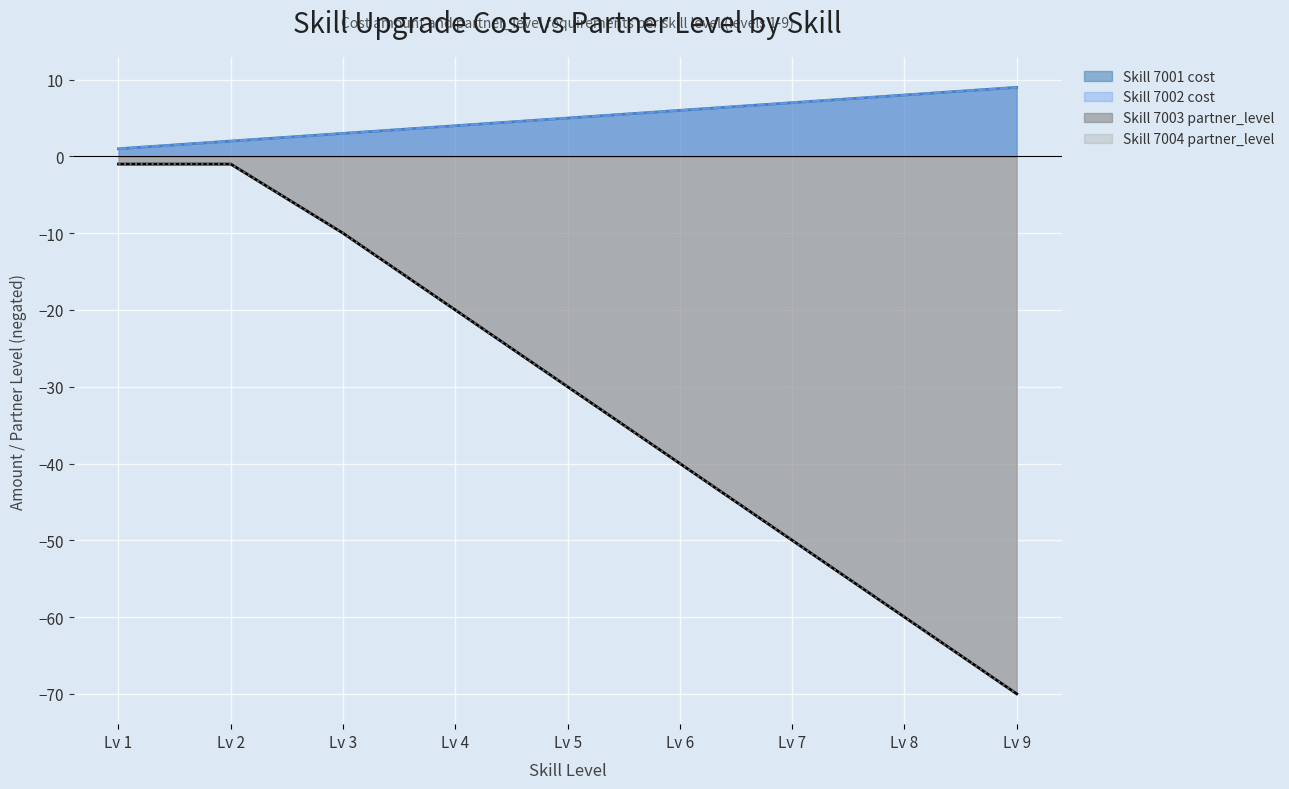

List the labels in order of Skill 7002 cost value, largest first.

Lv 9, Lv 8, Lv 7, Lv 6, Lv 5, Lv 4, Lv 3, Lv 2, Lv 1